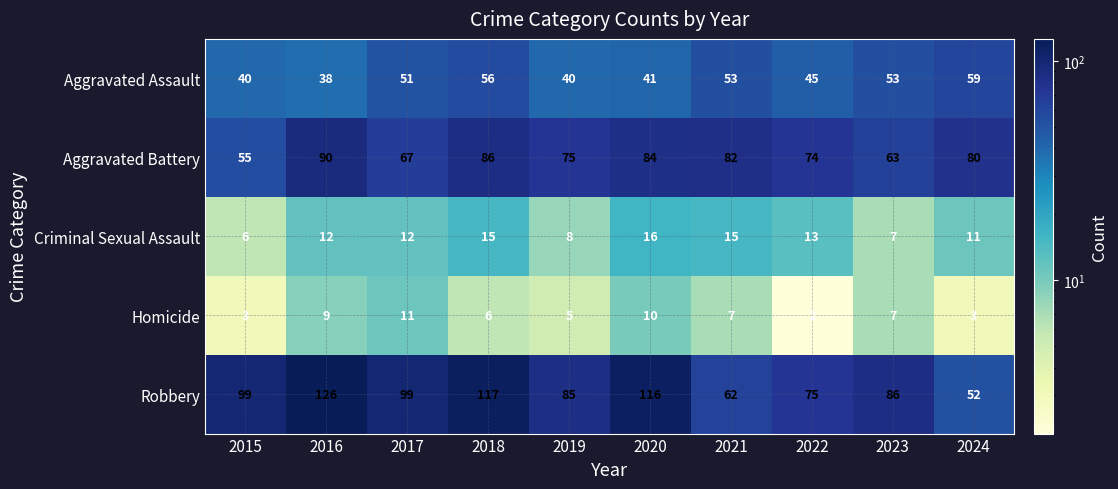

What is the difference between the Robbery values at 2017 and 2023?

13